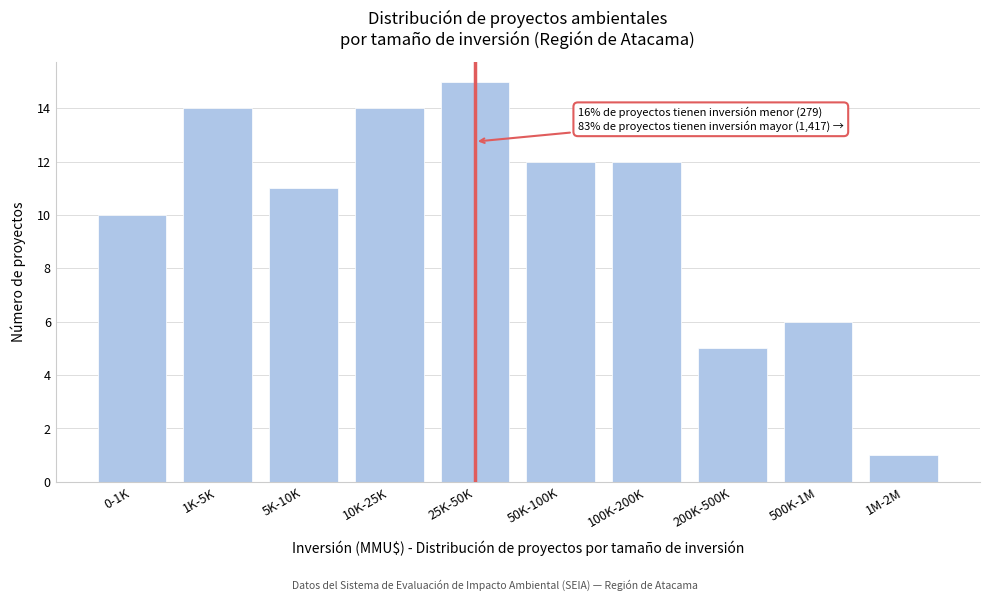

Reading right to left, list all the values displayed in this chart.

1M-2M=1	500K-1M=6	200K-500K=5	100K-200K=12	50K-100K=12	25K-50K=15	10K-25K=14	5K-10K=11	1K-5K=14	0-1K=10